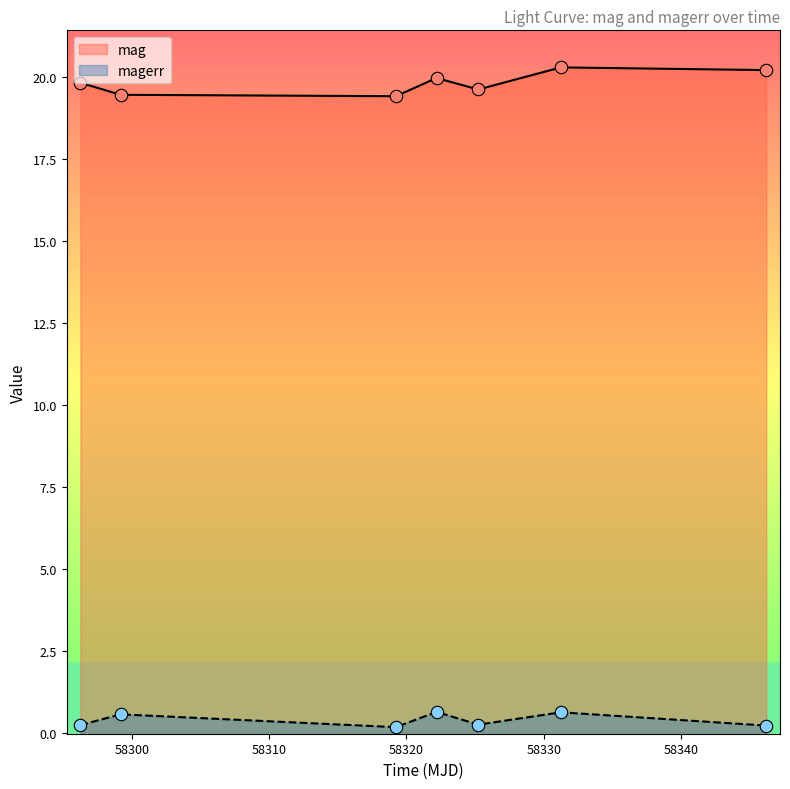

Which series has the largest Y range (max minus min)?

mag